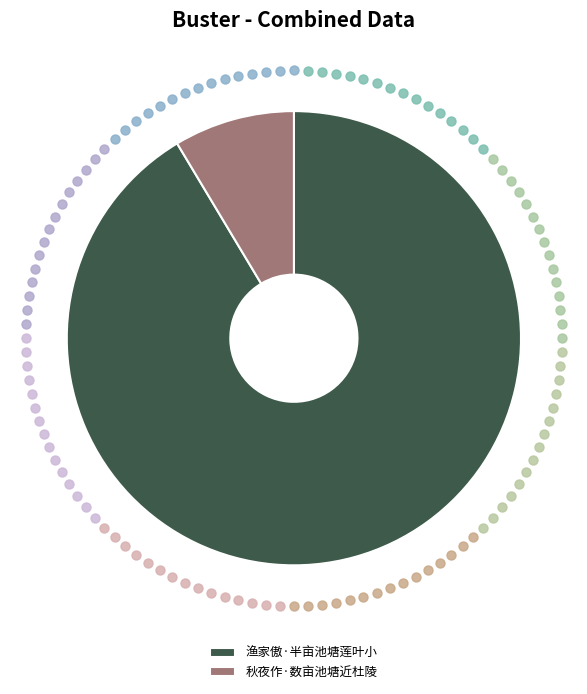

How many segments does this pie chart have?

2